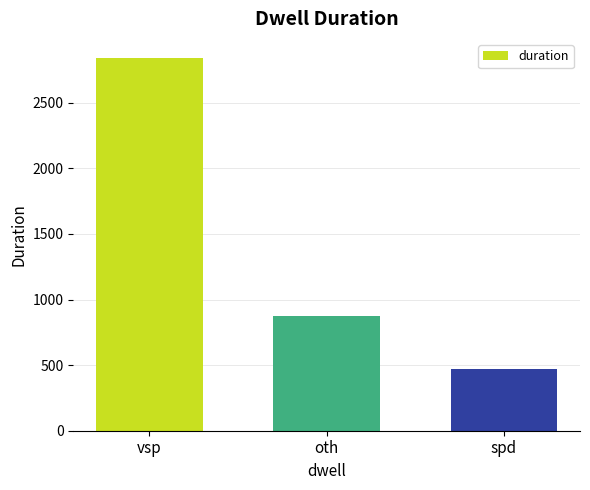

Which label corresponds to the largest value in the chart?

vsp